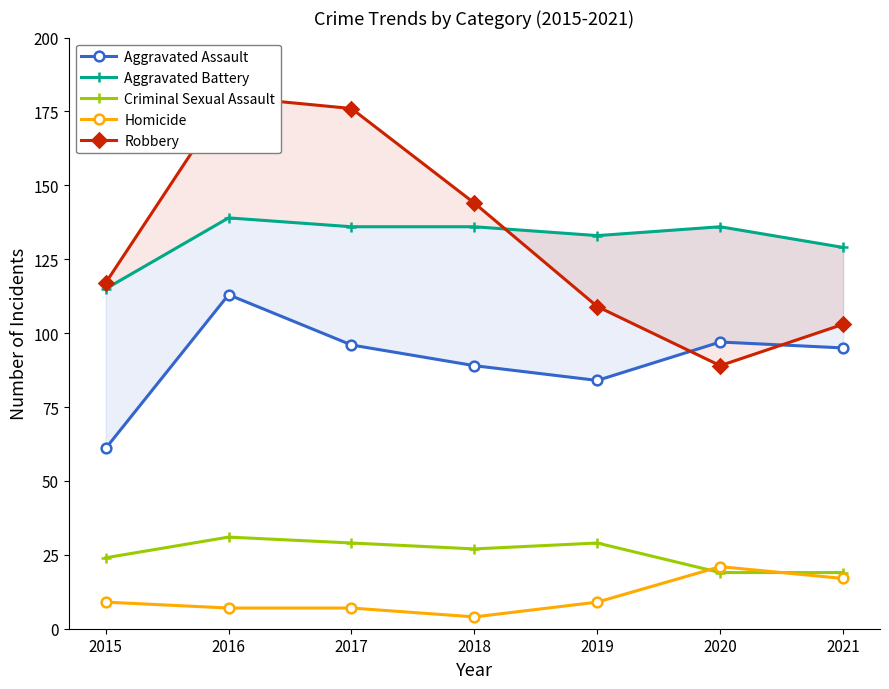

What is the maximum value shown in the chart?

180